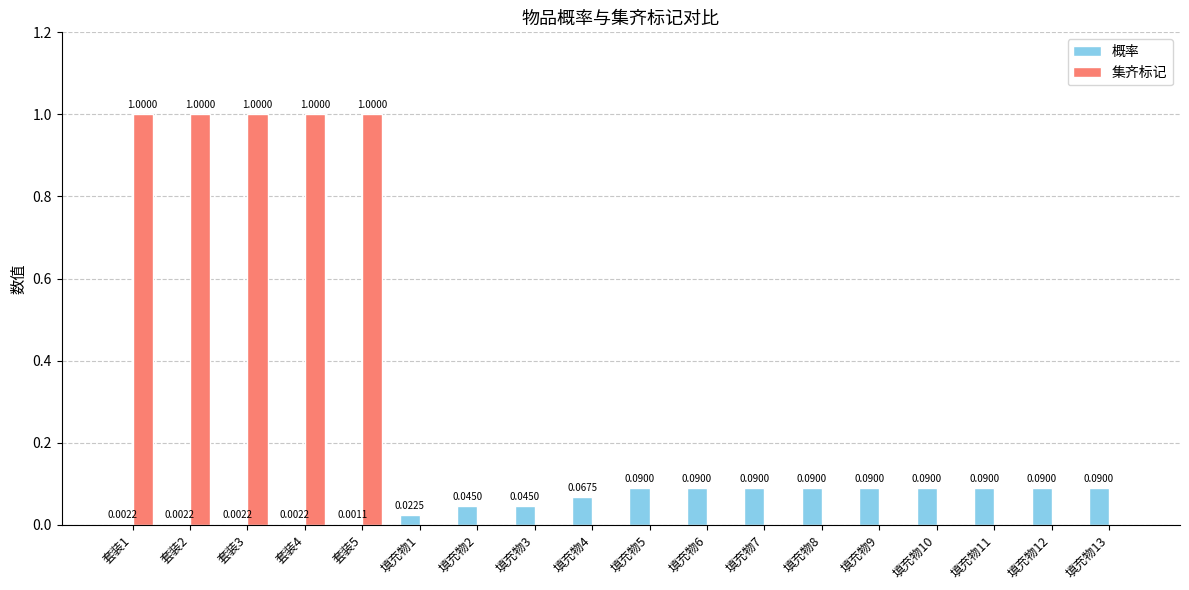

What is the sum of all 集齐标记 values?

5.0